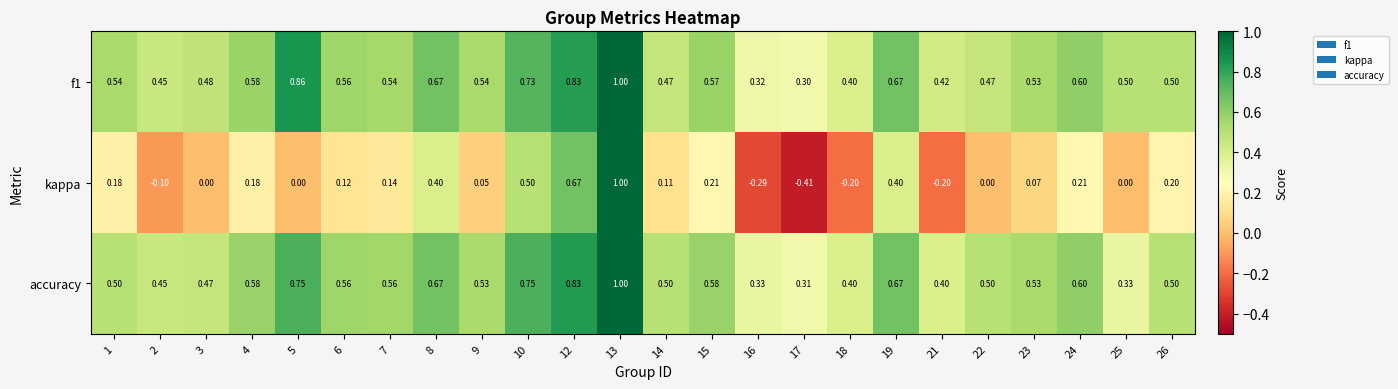

Which series changed the most between 1 and 23?

kappa